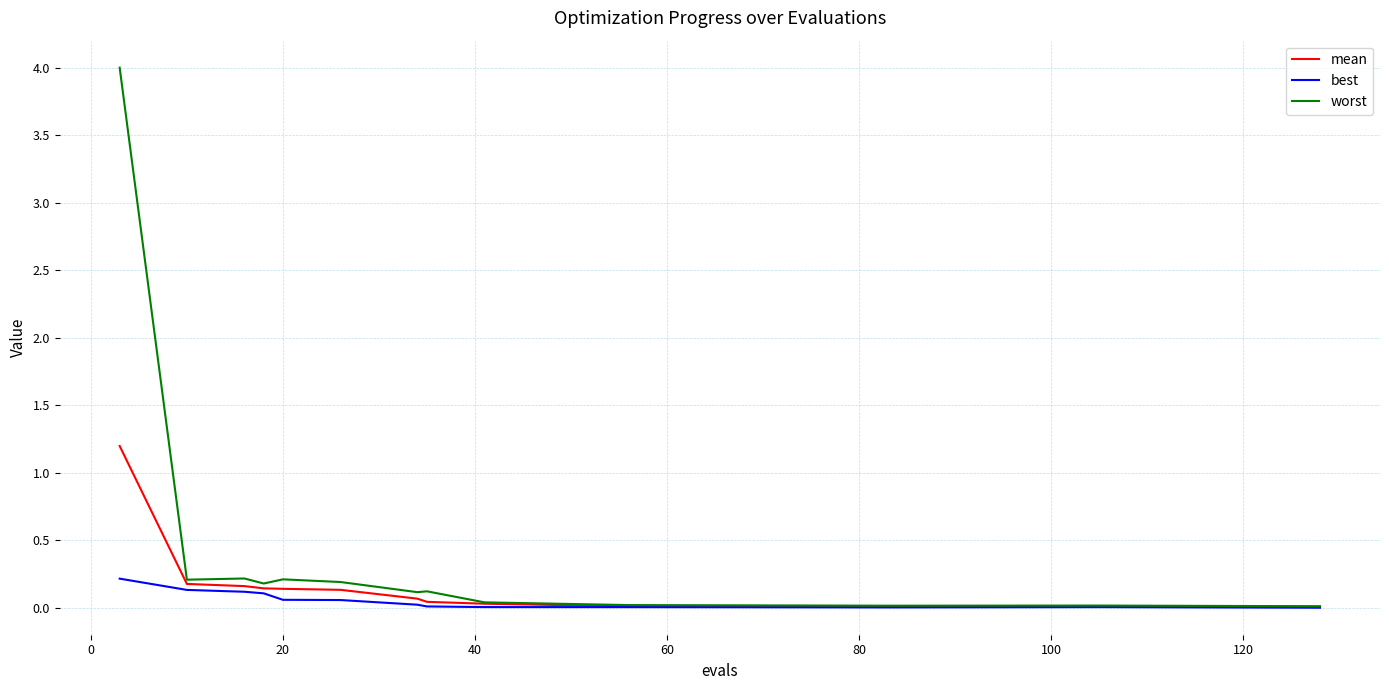

Which series has the widest spread of values?

worst